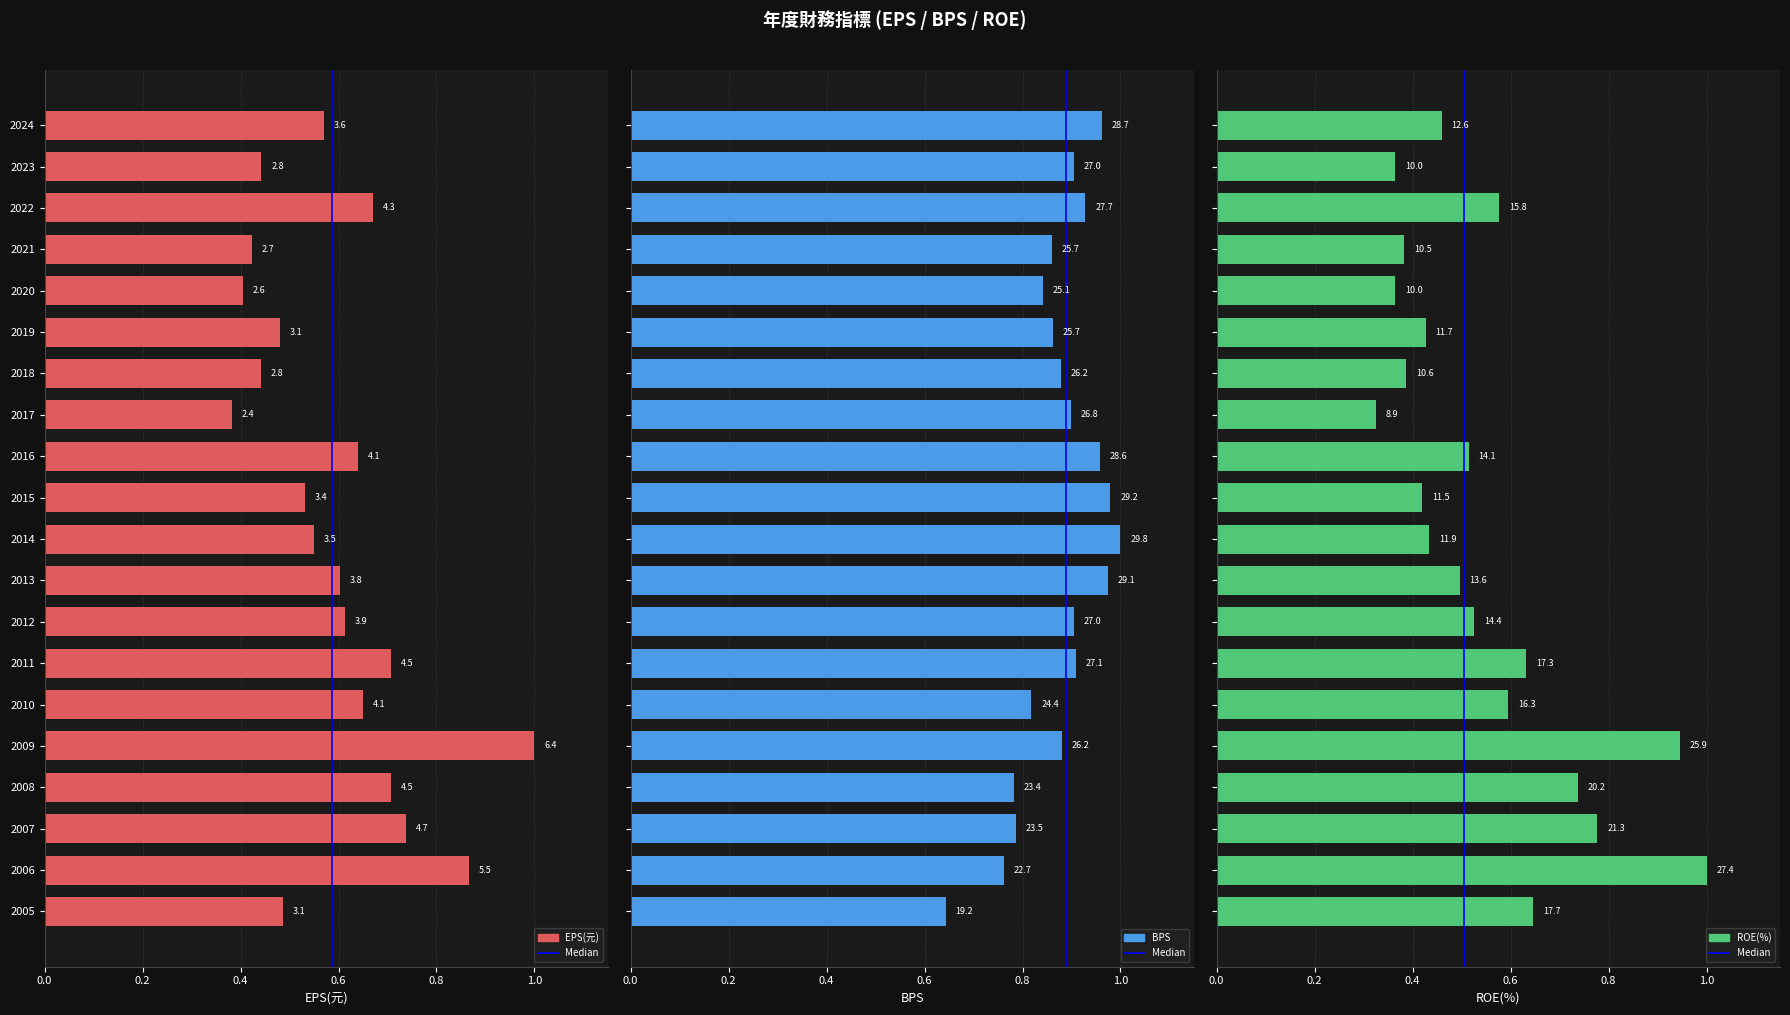

What is the approximate value of ROE(%) at 2009?

0.9